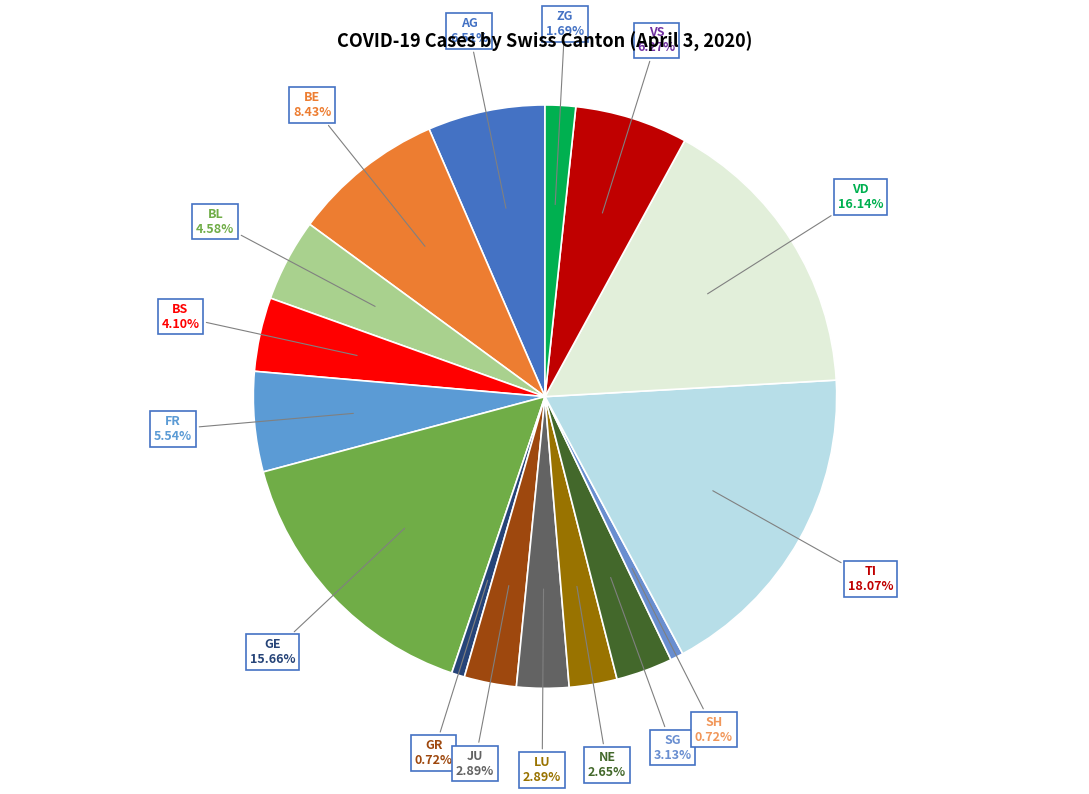

What is the largest slice in the pie chart?

TI